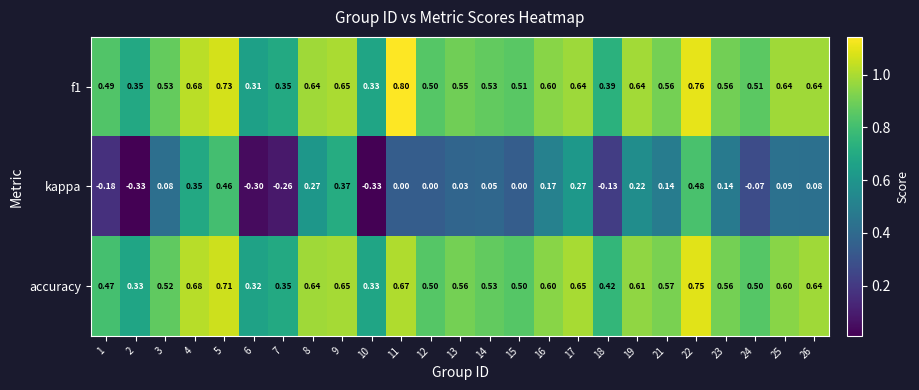

Which series changed the most between 5 and 21?

kappa